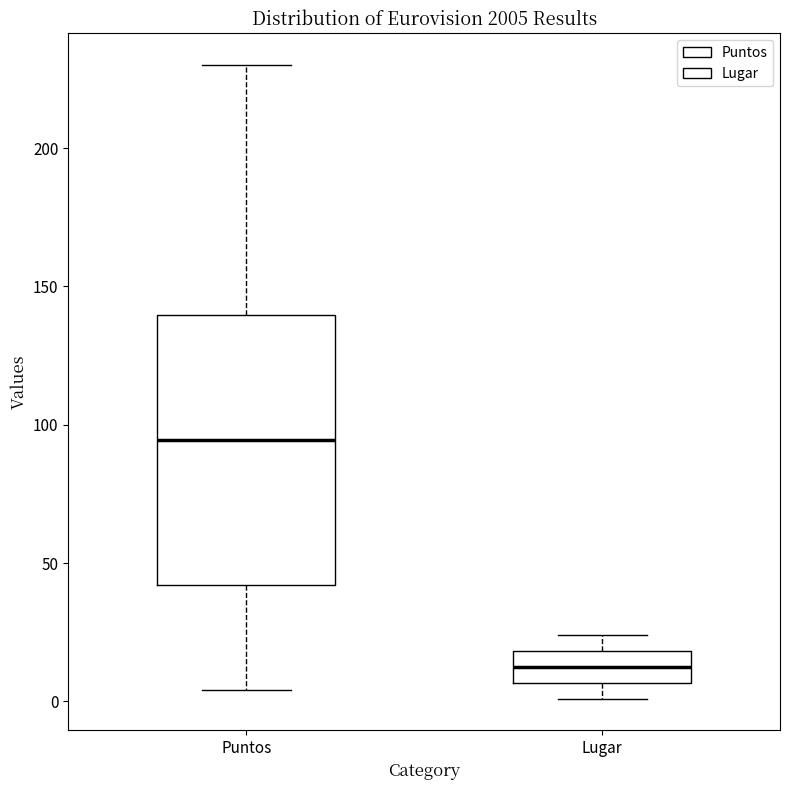

Comparing the boxes themselves (not the whiskers), which one is the tallest?

Puntos